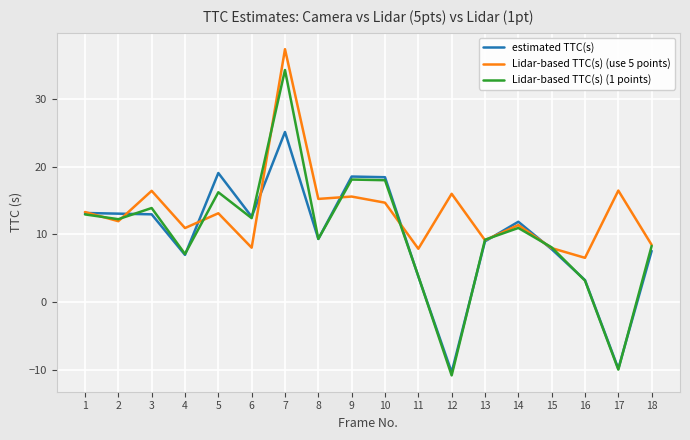

What is the sum of all Lidar-based TTC(s) (use 5 points) values?

240.9